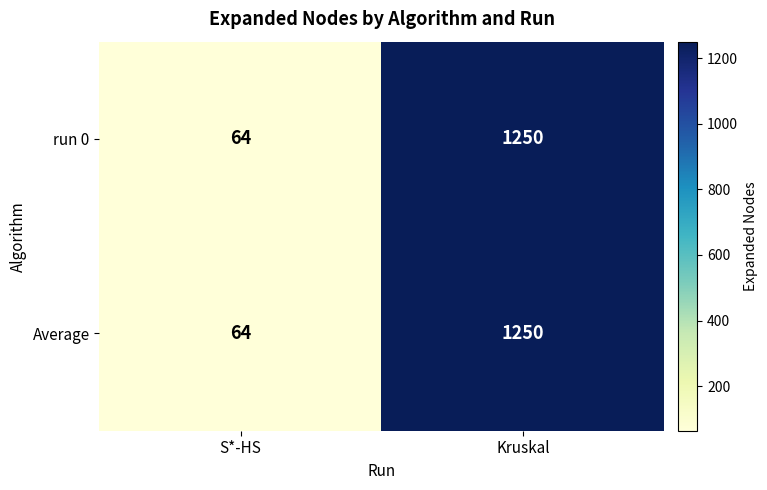

Where is run 0 nearest to the value 657?

S*-HS